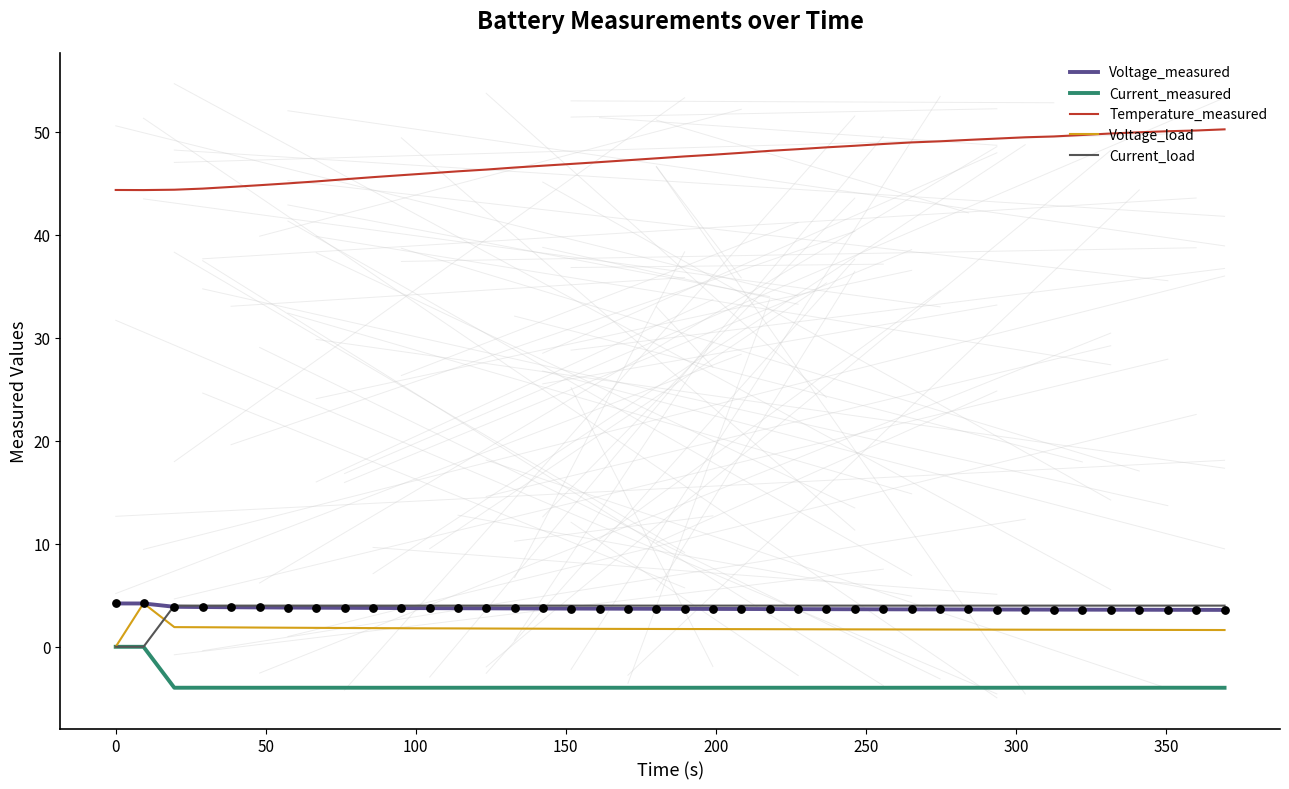

What are all the series names shown in the legend?

Voltage_measured, Current_measured, Temperature_measured, Voltage_load, Current_load